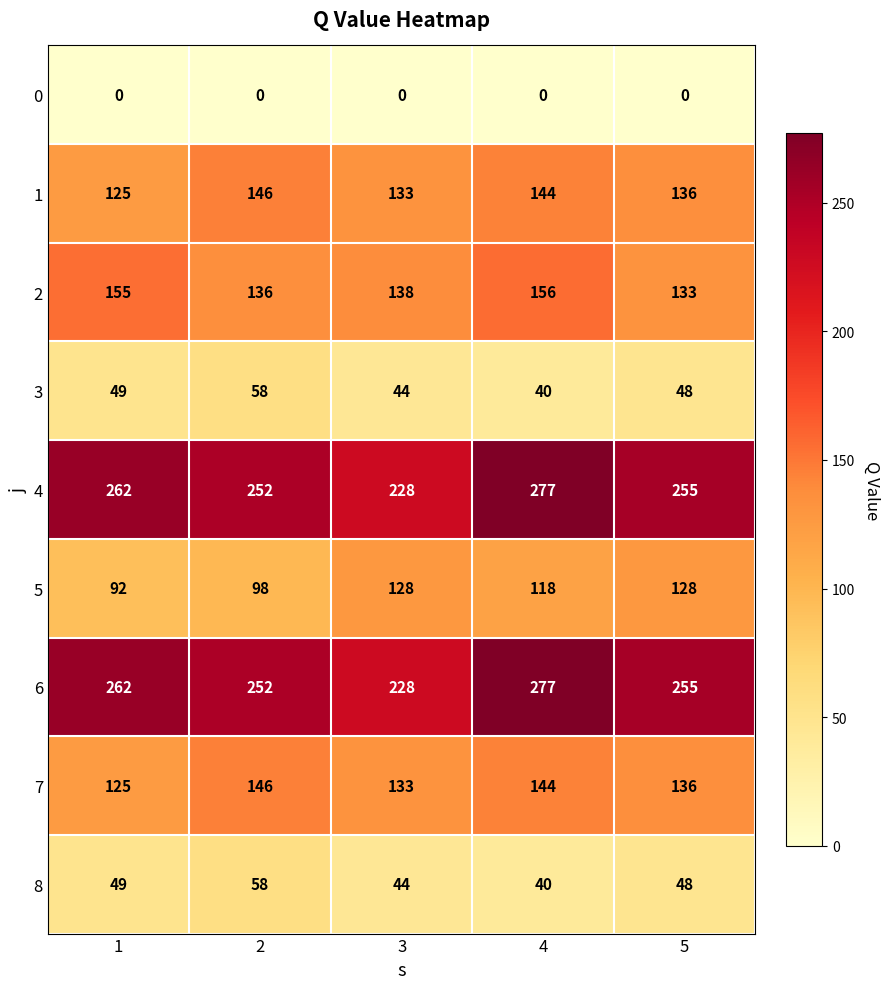

Where is 5 nearest to the value 110?

4